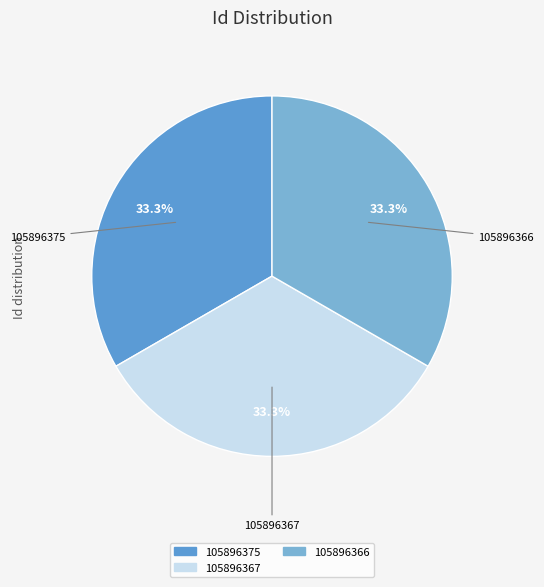

Does any single category account for the majority?

No